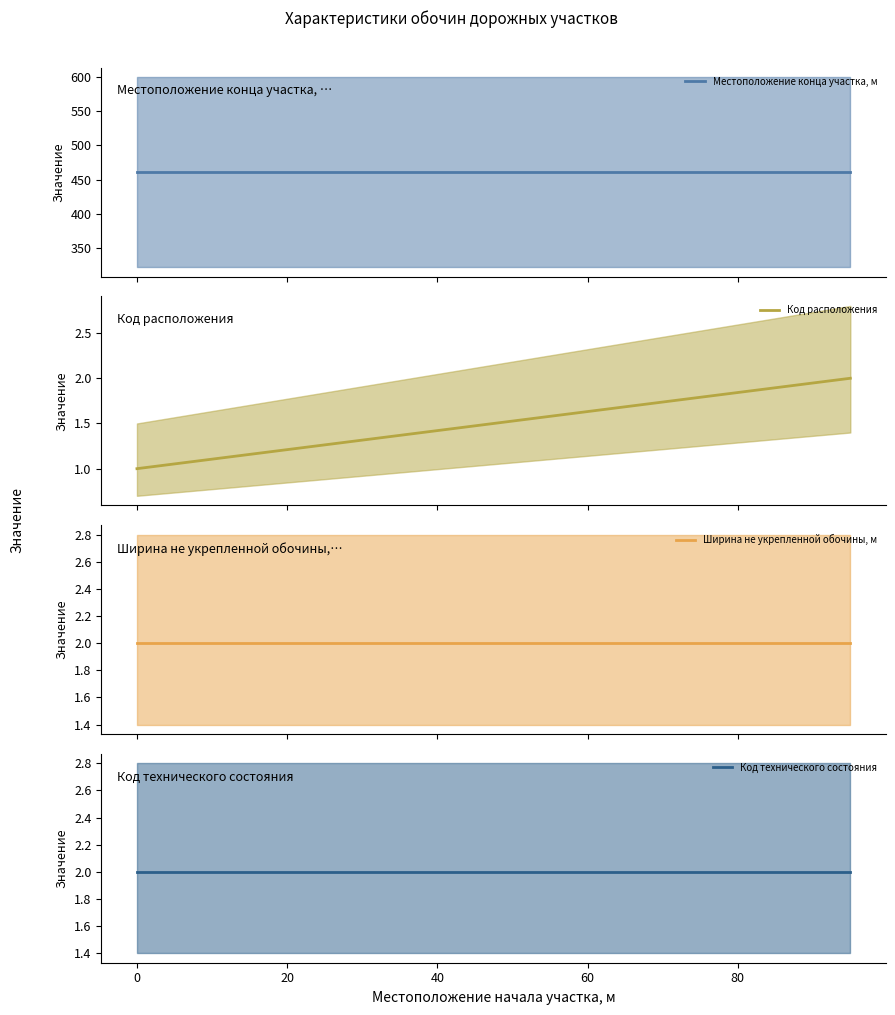

Is it true that Местоположение конца участка, м equals 461 at 0?

True